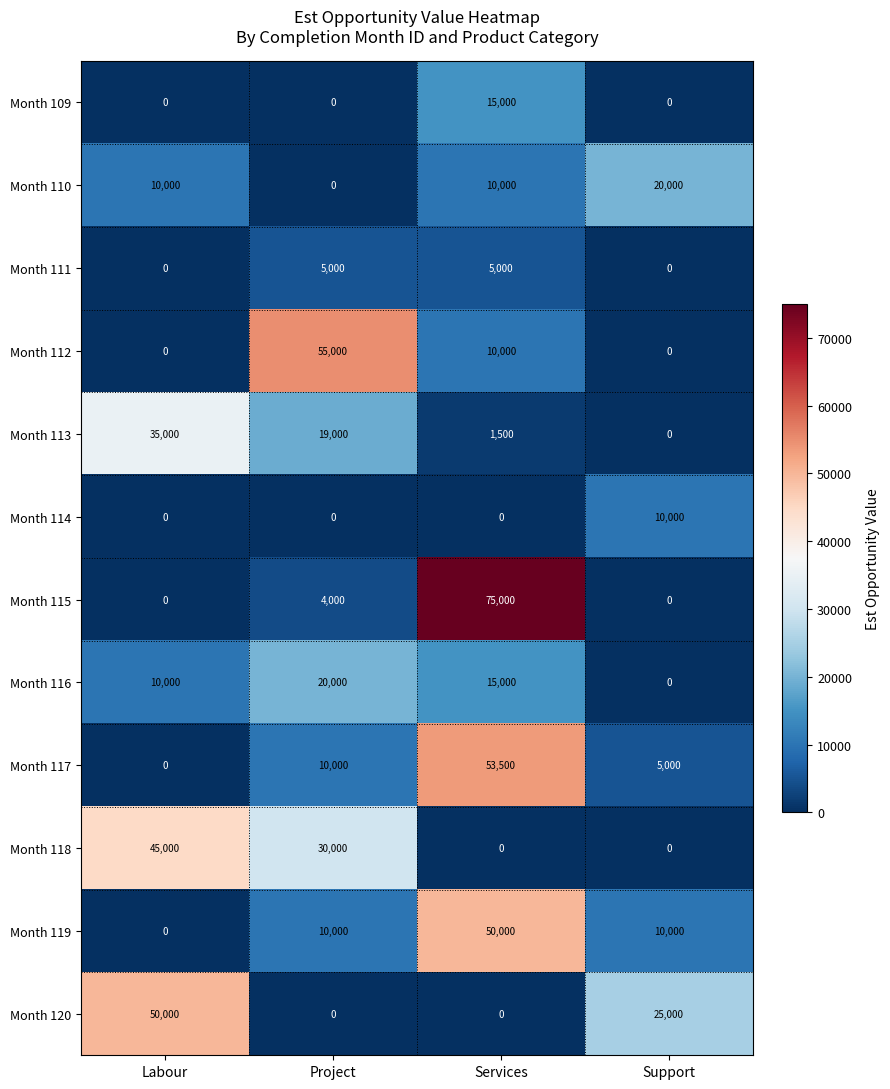

What is the approximate value of Month 113 at Project?

19000